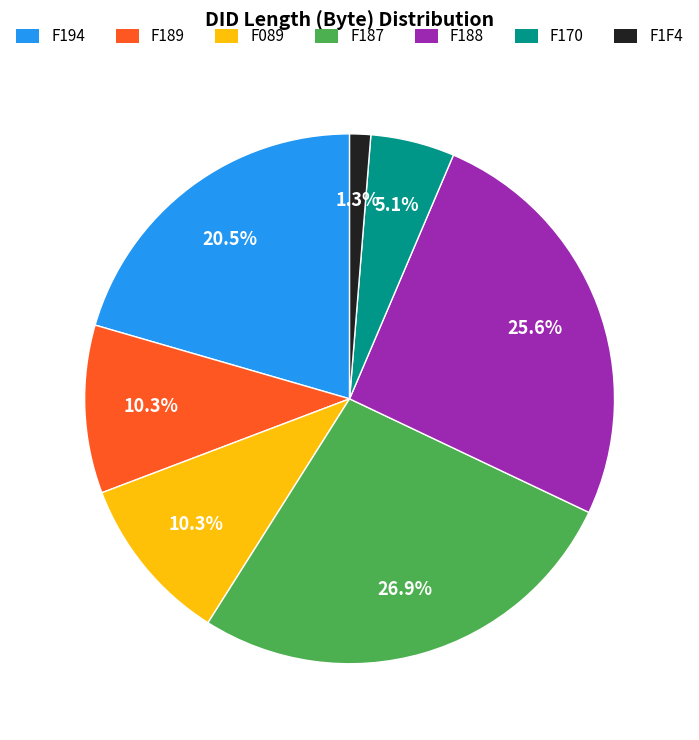

What is the smallest slice in the pie chart?

F1F4